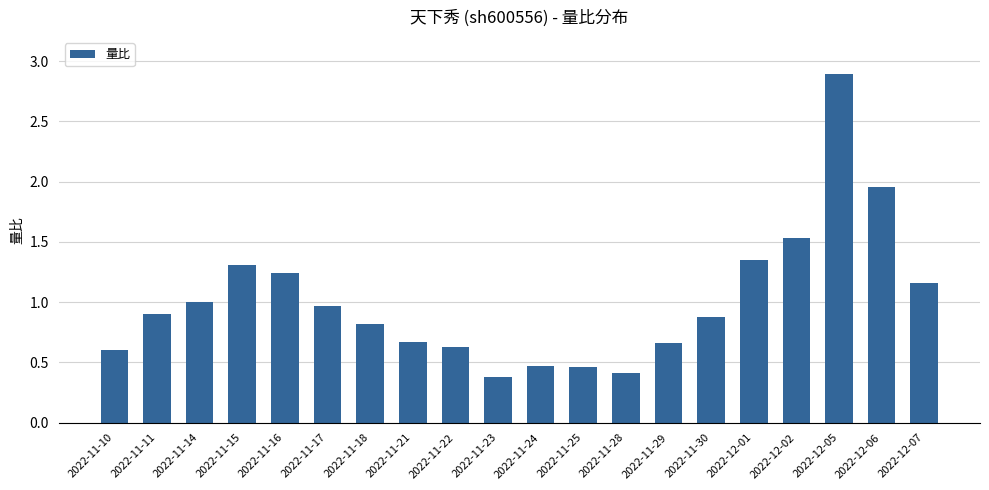

What is the minimum value shown in the chart?

0.4